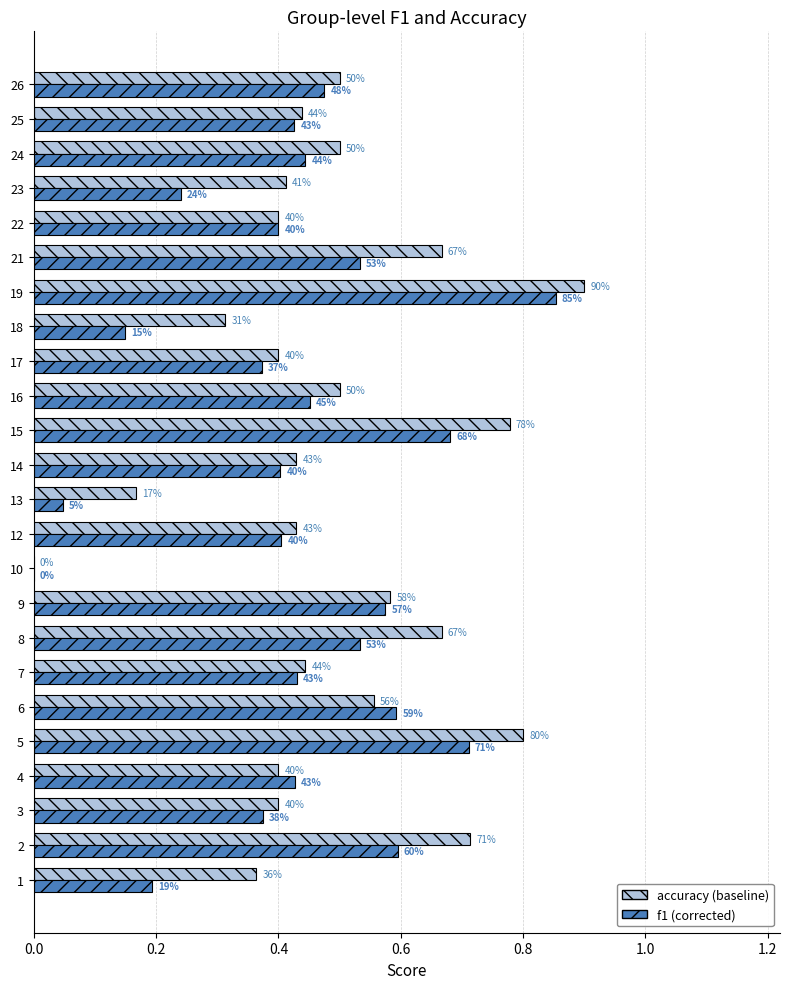

The accuracy series shows 0.8 at 24. True or false?

False